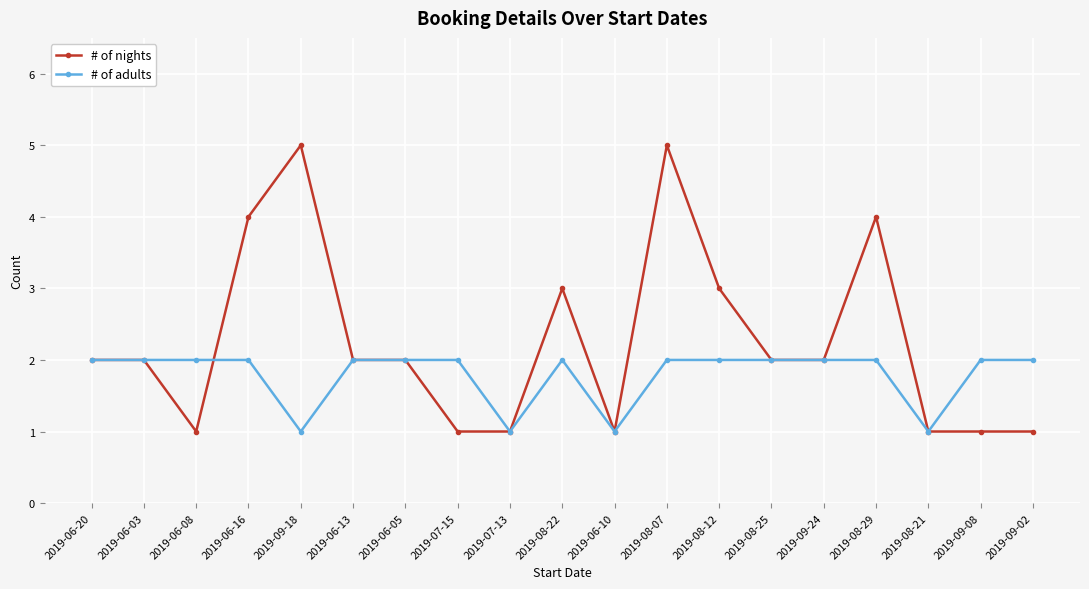

What is the approximate value of # of adults at 2019-06-10?

1